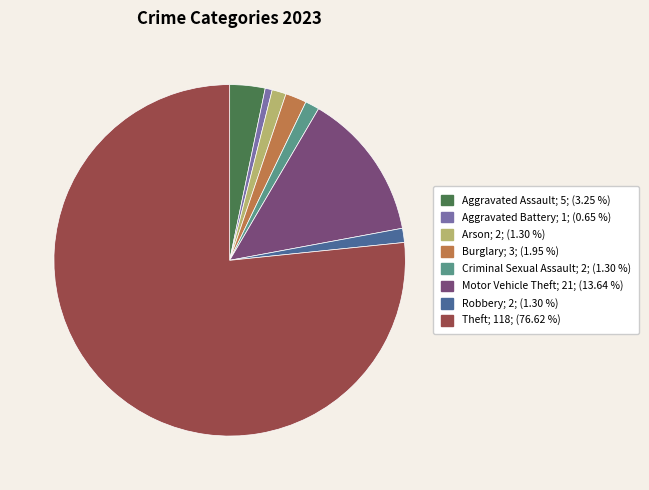

Which has a higher value, Criminal Sexual Assault or Aggravated Battery?

Criminal Sexual Assault